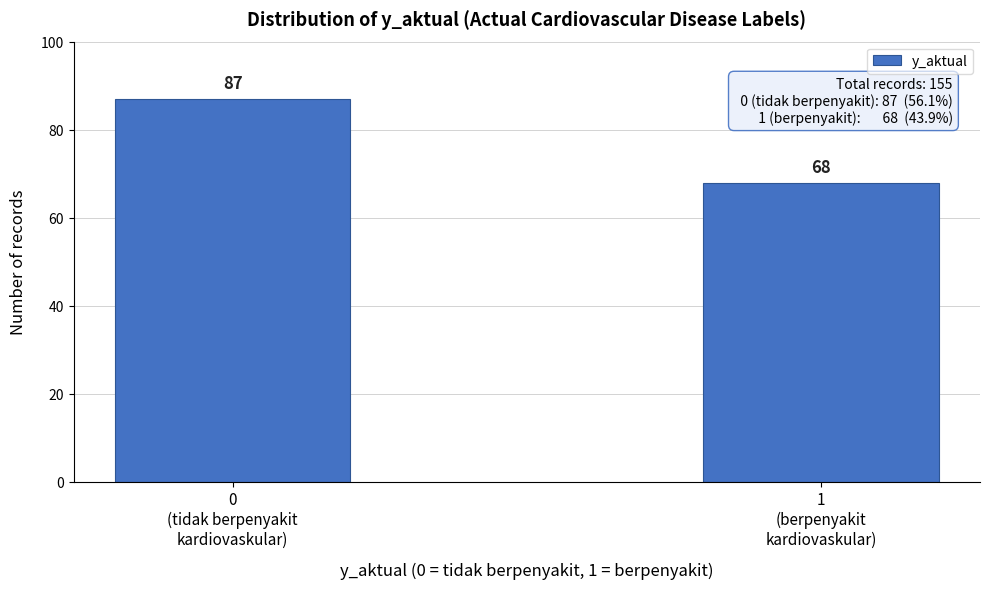

Reading left to right, extract all data points from this chart.

87	68